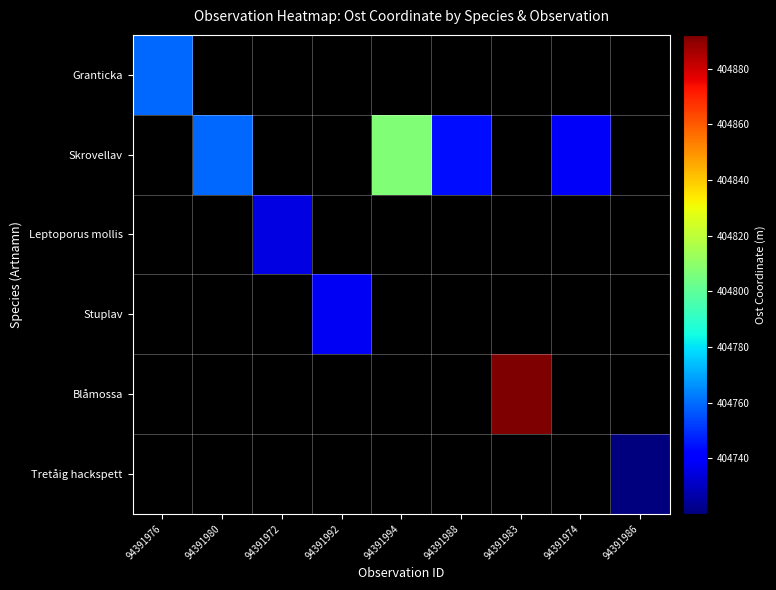

What value does the Granticka series have at 94391976?

404759.6